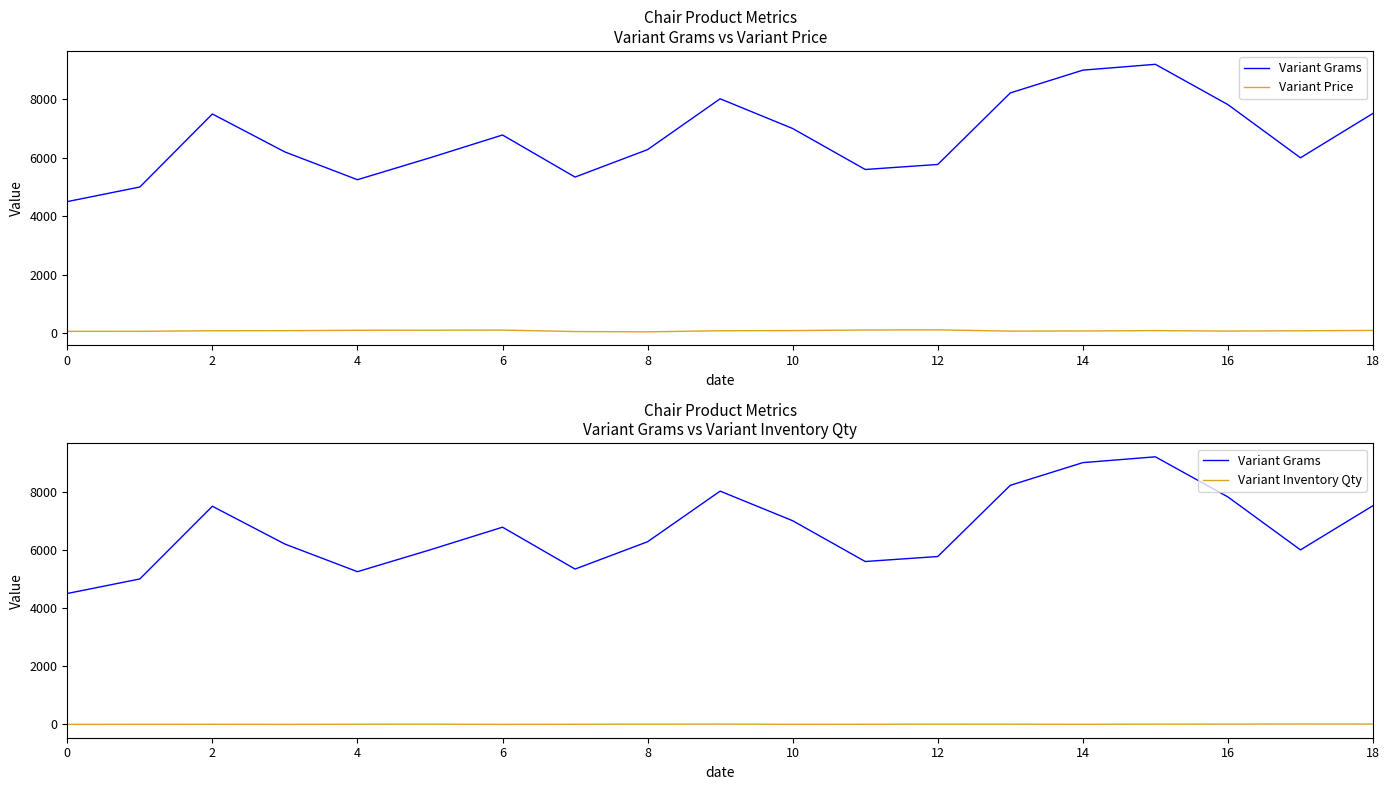

True or false: Variant Inventory Qty and Variant Price cross at least once.

False